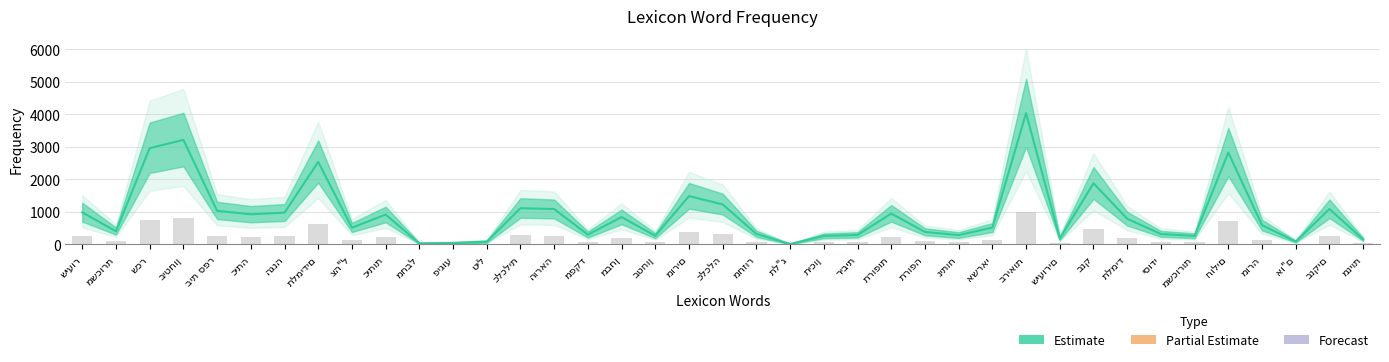

What is the value of the Observed bar at the 4th from the left?

804.5